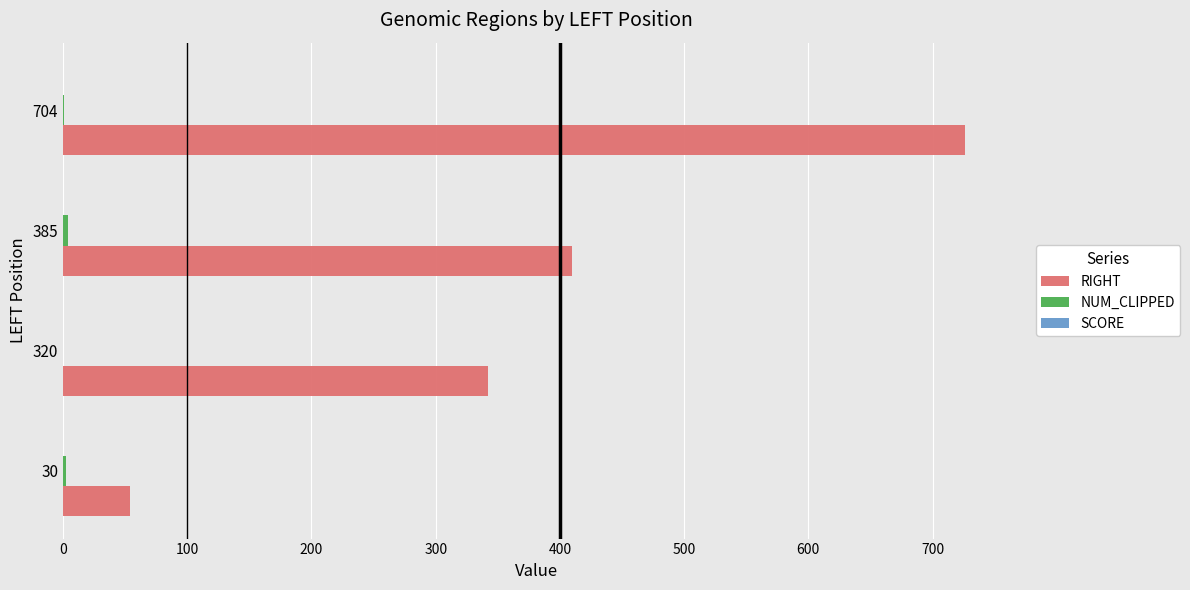

Count the RIGHT values in the range 342 to 726.

3